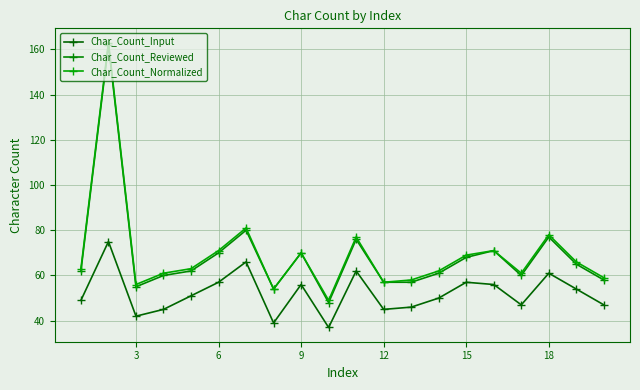

Reading right to left, extract all data points from this chart.

Char_Count_Input: 47	54	61	47	56	57	50	46	45	62	37	56	39	66	57	51	45	42	75	49
Char_Count_Reviewed: 58	65	77	60	71	68	61	57	57	76	48	70	54	80	70	62	60	55	162	62
Char_Count_Normalized: 59	66	78	61	71	69	62	58	57	77	49	70	54	81	71	63	61	56	163	63